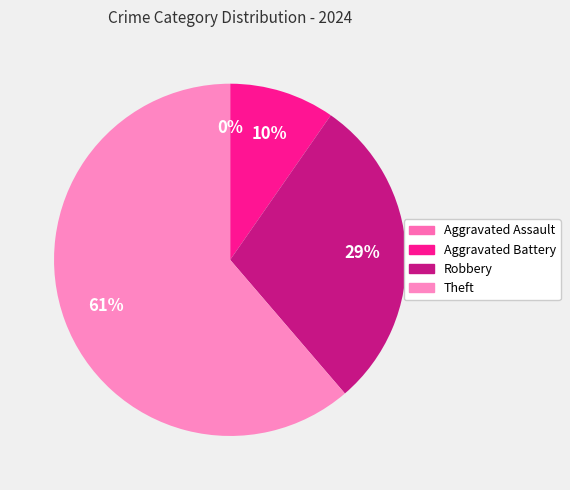

To the nearest percent, what percentage of the pie is Aggravated Battery?

10%